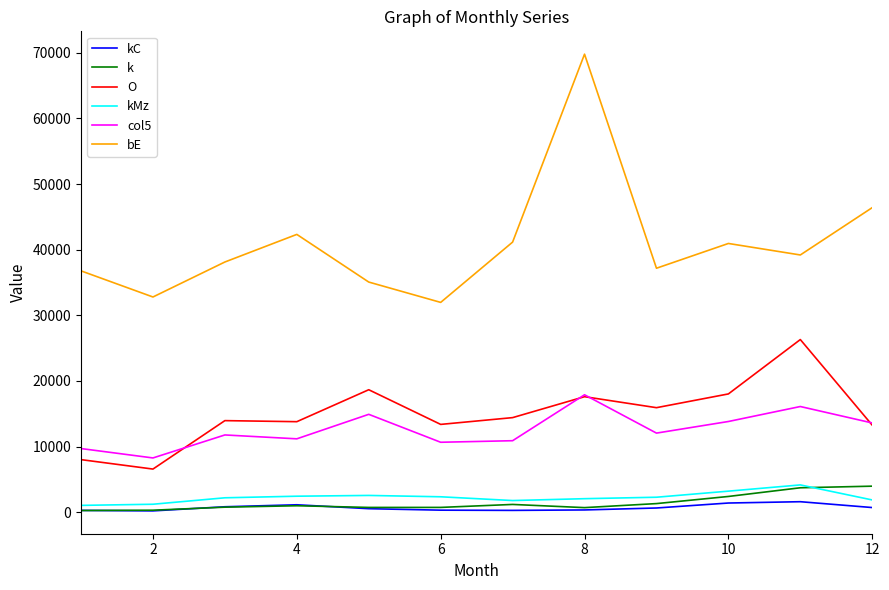

Which series has the largest total across all categories?

bE